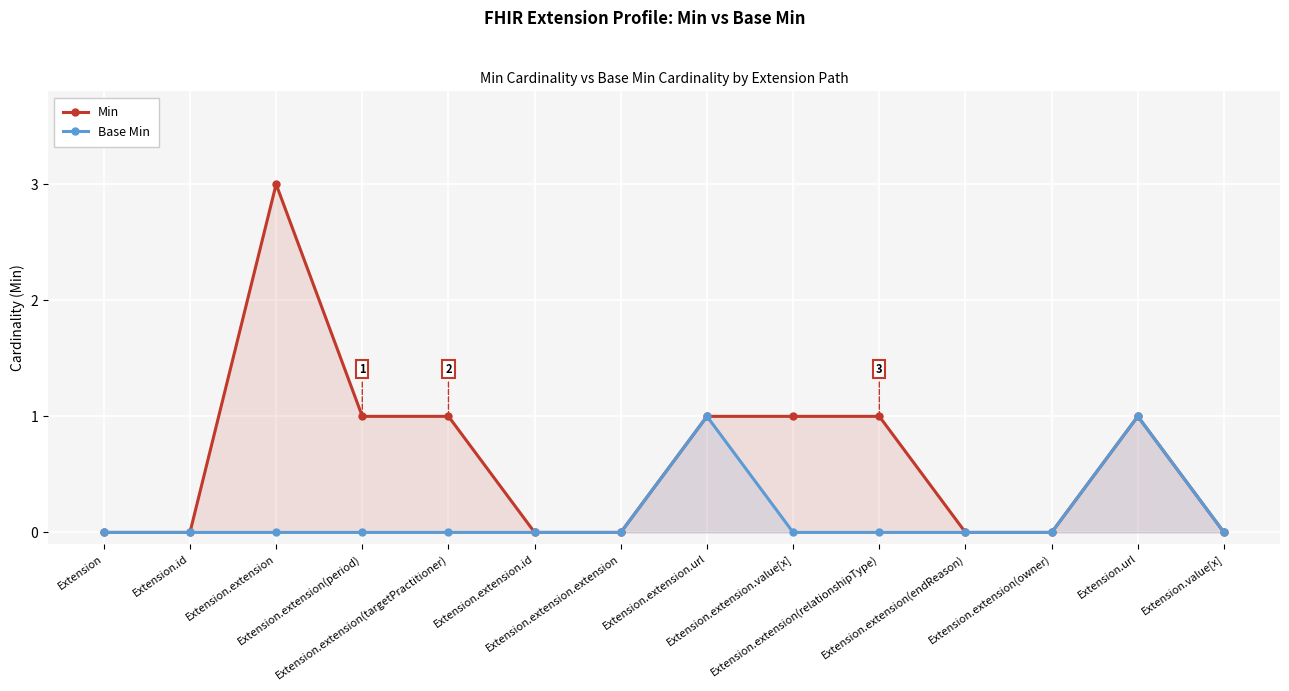

Which has a higher value, Extension or Extension.extension(relationshipType)?

Extension.extension(relationshipType)